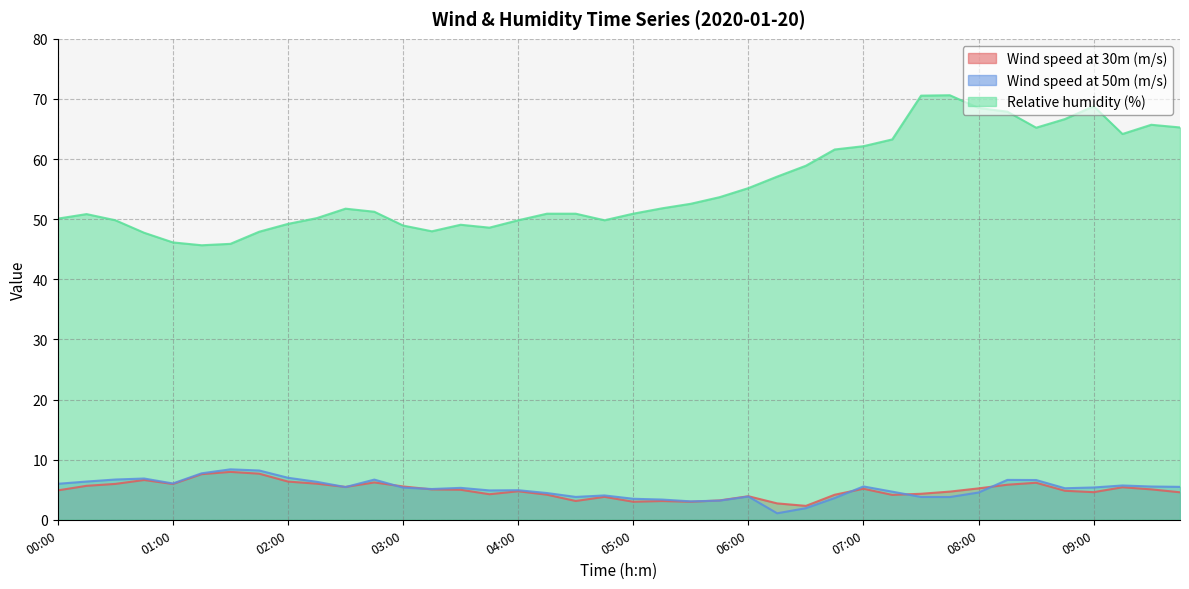

Reading right to left, extract all data points from this chart.

Wind speed at 30m (m/s): 09:45=4.6	09:30=5.1	09:15=5.4	09:00=4.6	08:45=4.8	08:30=6.2	08:15=5.8	08:00=5.2	07:45=4.7	07:30=4.3	07:15=4.1	07:00=5.2	06:45=4.2	06:30=2.3	06:15=2.7	06:00=3.9	05:45=3.2	05:30=3.0	05:15=3.1	05:00=3.0	04:45=3.8	04:30=3.1	04:15=4.2	04:00=4.7	03:45=4.2	03:30=5.0	03:15=5.1	03:00=5.5	02:45=6.2	02:30=5.5	02:15=6.0	02:00=6.4	01:45=7.7	01:30=8.0	01:15=7.6	01:00=6.0	00:45=6.6	00:30=6.0	00:15=5.6	00:00=4.9
Wind speed at 50m (m/s): 09:45=5.5	09:30=5.5	09:15=5.7	09:00=5.4	08:45=5.2	08:30=6.6	08:15=6.6	08:00=4.5	07:45=3.8	07:30=3.8	07:15=4.7	07:00=5.5	06:45=3.6	06:30=1.9	06:15=1.1	06:00=3.9	05:45=3.2	05:30=3.1	05:15=3.4	05:00=3.5	04:45=4.0	04:30=3.8	04:15=4.4	04:00=4.9	03:45=4.9	03:30=5.3	03:15=5.1	03:00=5.3	02:45=6.7	02:30=5.4	02:15=6.3	02:00=7.0	01:45=8.2	01:30=8.4	01:15=7.7	01:00=6.0	00:45=6.9	00:30=6.7	00:15=6.4	00:00=6.0
Relative humidity (%): 09:45=65.3	09:30=65.7	09:15=64.2	09:00=68.8	08:45=66.7	08:30=65.2	08:15=67.9	08:00=68.5	07:45=70.6	07:30=70.6	07:15=63.3	07:00=62.1	06:45=61.6	06:30=58.9	06:15=57.1	06:00=55.2	05:45=53.7	05:30=52.6	05:15=51.8	05:00=50.9	04:45=49.8	04:30=50.9	04:15=50.9	04:00=49.8	03:45=48.6	03:30=49.1	03:15=48.0	03:00=48.9	02:45=51.2	02:30=51.8	02:15=50.2	02:00=49.2	01:45=47.9	01:30=45.9	01:15=45.7	01:00=46.1	00:45=47.7	00:30=49.8	00:15=50.8	00:00=50.1